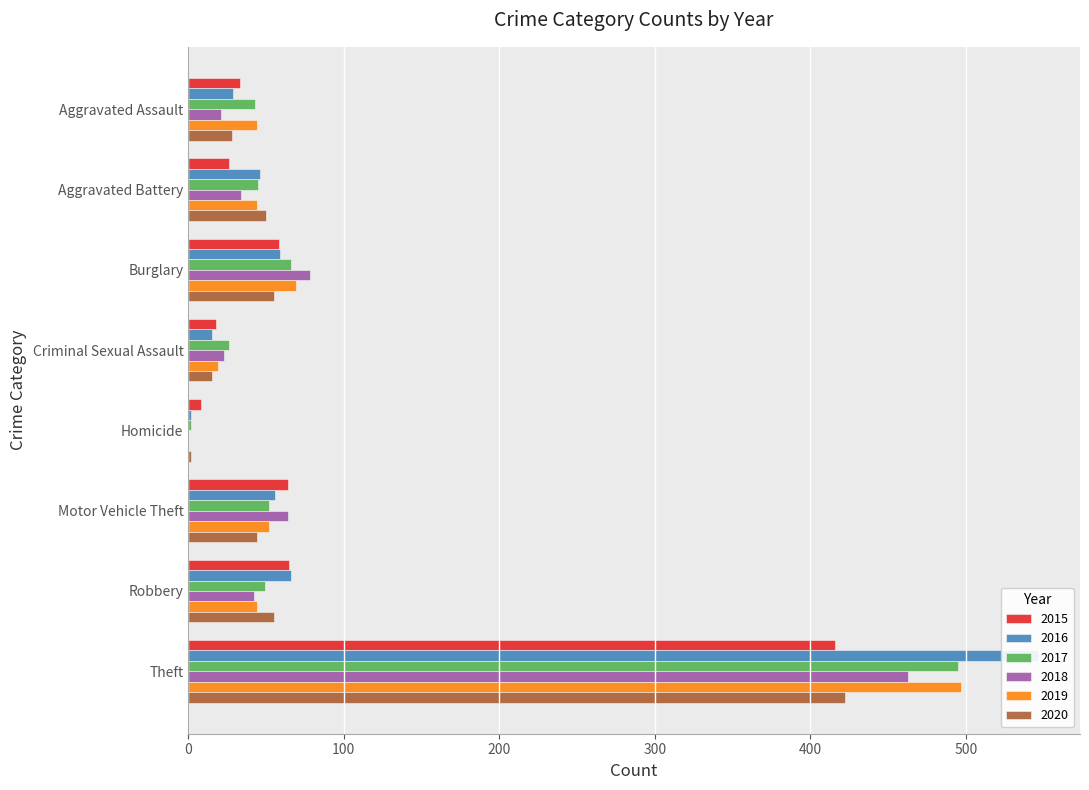

Reading left to right, what are all the values shown in this chart?

2015: Aggravated Assault=33	Aggravated Battery=26	Burglary=58	Criminal Sexual Assault=18	Homicide=8	Motor Vehicle Theft=64	Robbery=65	Theft=416
2016: Aggravated Assault=29	Aggravated Battery=46	Burglary=59	Criminal Sexual Assault=15	Homicide=2	Motor Vehicle Theft=56	Robbery=66	Theft=546
2017: Aggravated Assault=43	Aggravated Battery=45	Burglary=66	Criminal Sexual Assault=26	Homicide=2	Motor Vehicle Theft=52	Robbery=49	Theft=495
2018: Aggravated Assault=21	Aggravated Battery=34	Burglary=78	Criminal Sexual Assault=23	Homicide=0	Motor Vehicle Theft=64	Robbery=42	Theft=463
2019: Aggravated Assault=44	Aggravated Battery=44	Burglary=69	Criminal Sexual Assault=19	Homicide=0	Motor Vehicle Theft=52	Robbery=44	Theft=497
2020: Aggravated Assault=28	Aggravated Battery=50	Burglary=55	Criminal Sexual Assault=15	Homicide=2	Motor Vehicle Theft=44	Robbery=55	Theft=422